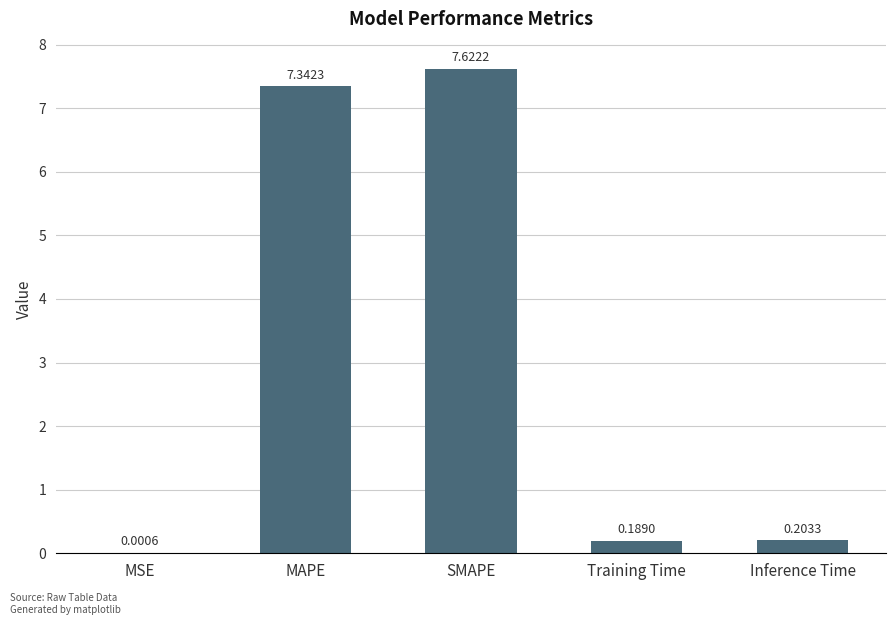

What is the sum of all values?

15.4